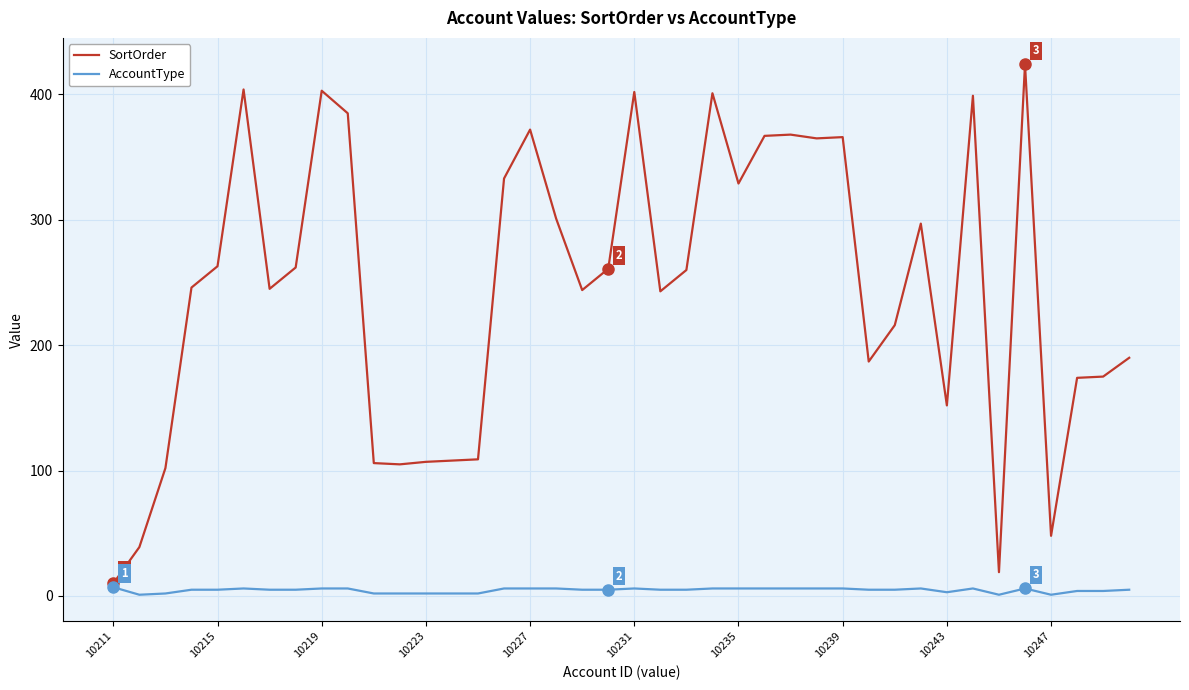

How many lines are shown in the chart?

2